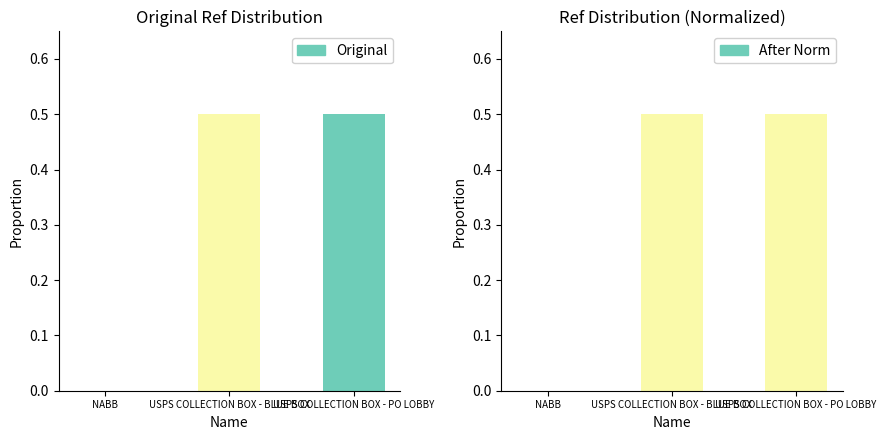

Reading left to right, what are all the values shown in this chart?

Original: NABB=0.0	USPS COLLECTION BOX - BLUE BOX=0.5	USPS COLLECTION BOX - PO LOBBY=0.5
After Norm: NABB=0.0	USPS COLLECTION BOX - BLUE BOX=0.5	USPS COLLECTION BOX - PO LOBBY=0.5